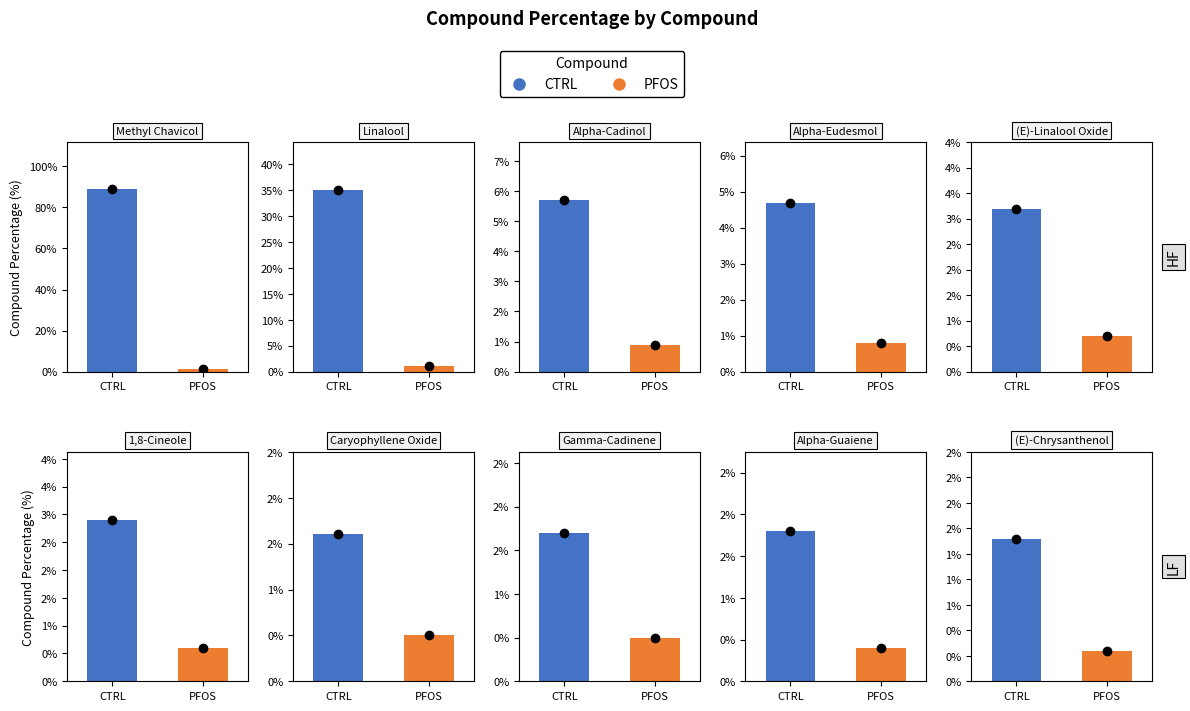

What position from the right is Caryophyllene Oxide?

4